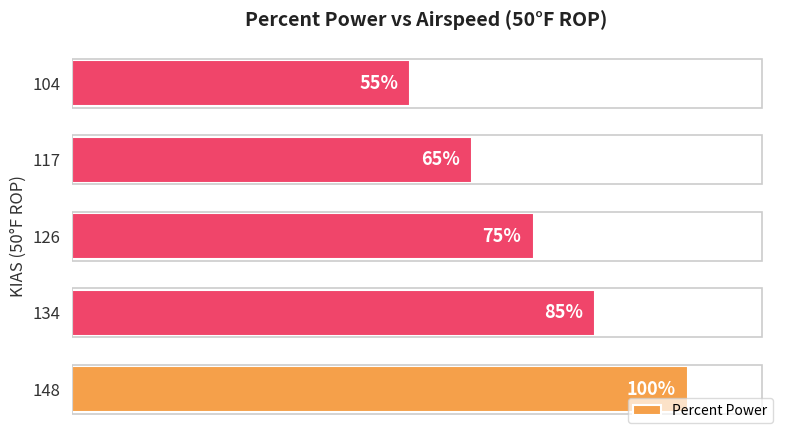

What is the difference between the second highest and minimum values?

0.3